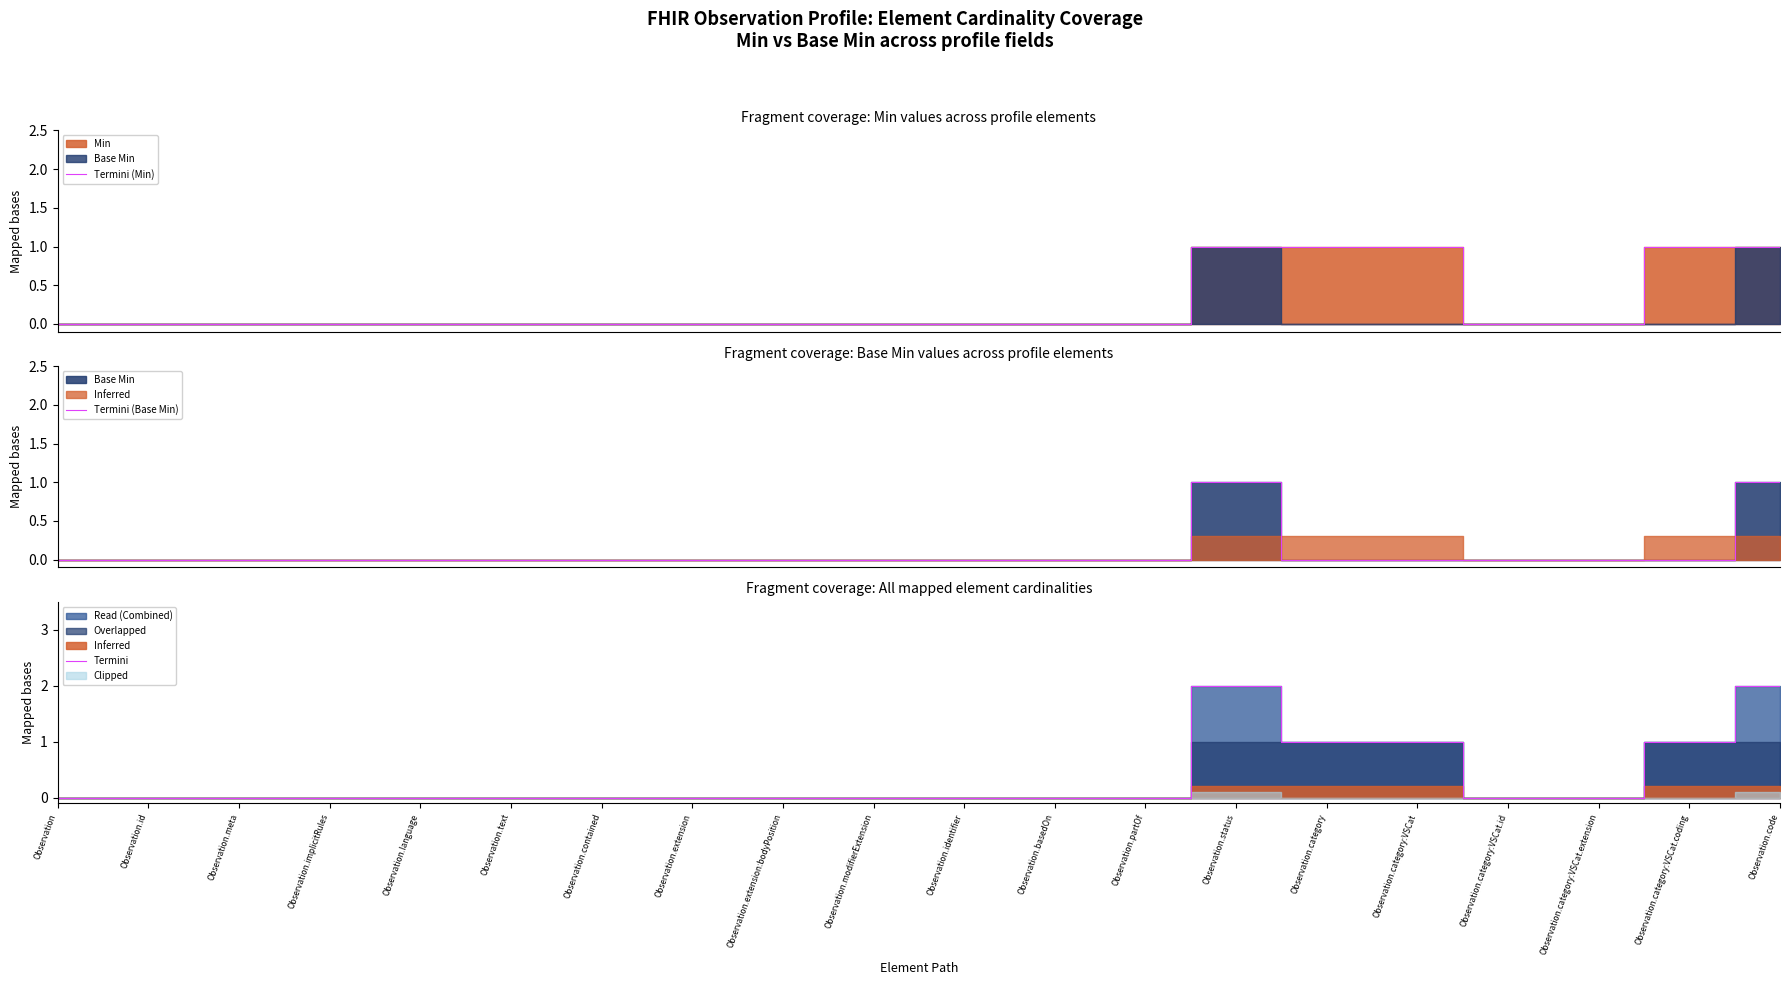

True or false: Termini and Termini (Min) cross at least once.

False